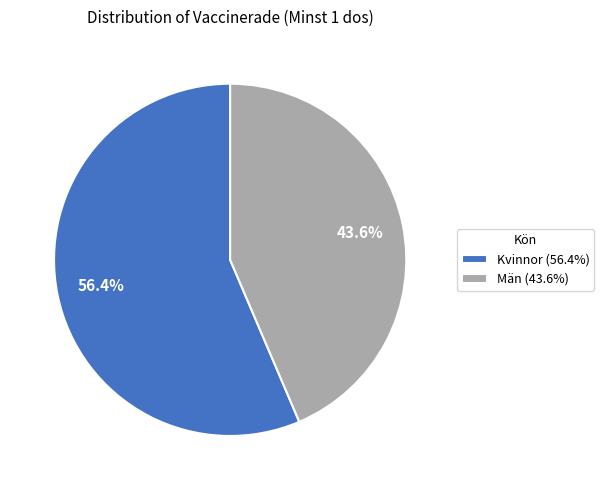

Which slice represents more than half of the pie?

Kvinnor